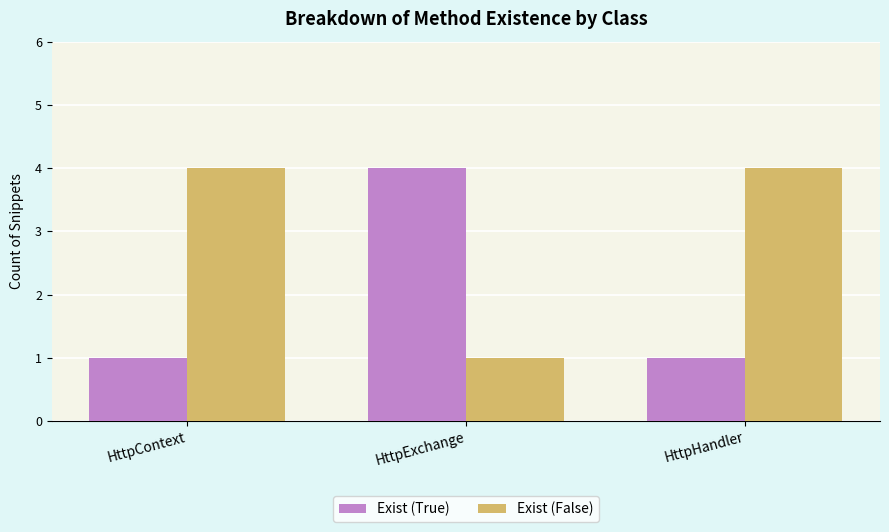

What is the difference between the highest and lowest values at HttpContext?

3